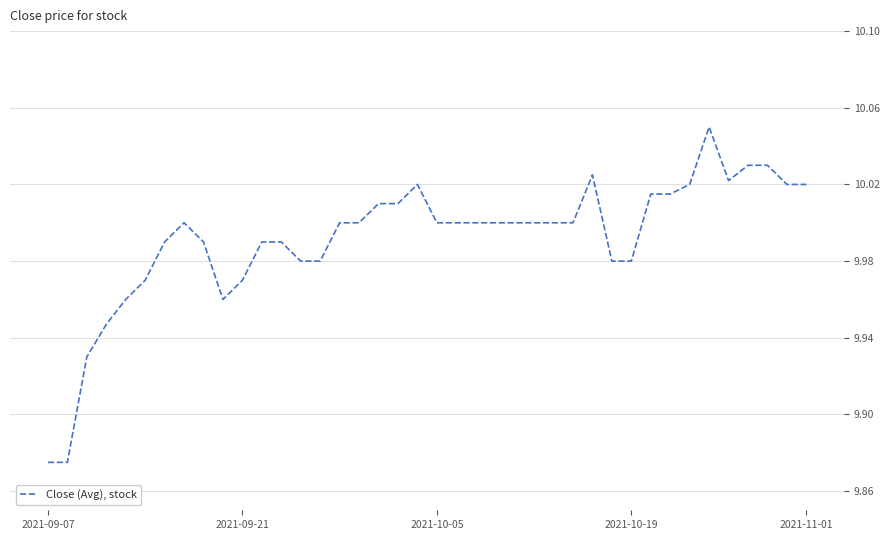

Is this an area chart (filled region under the line)?

No